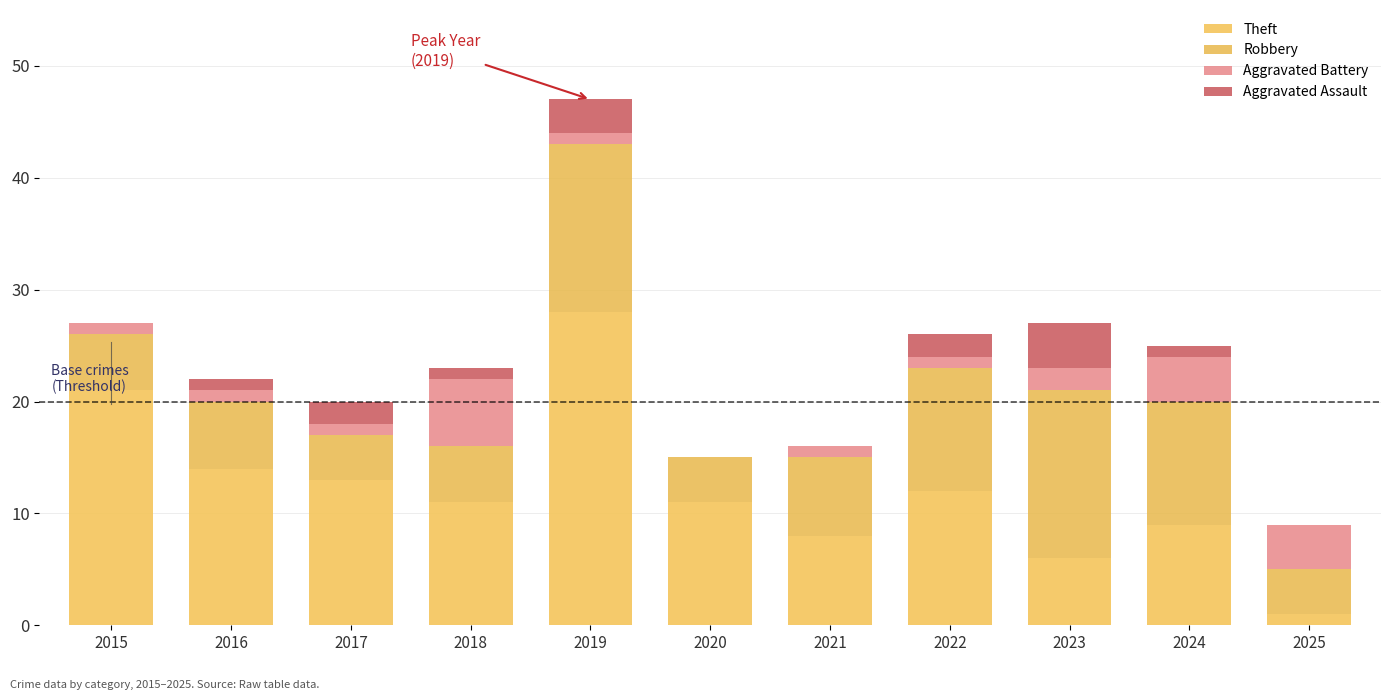

How many categories are shown in the chart?

11